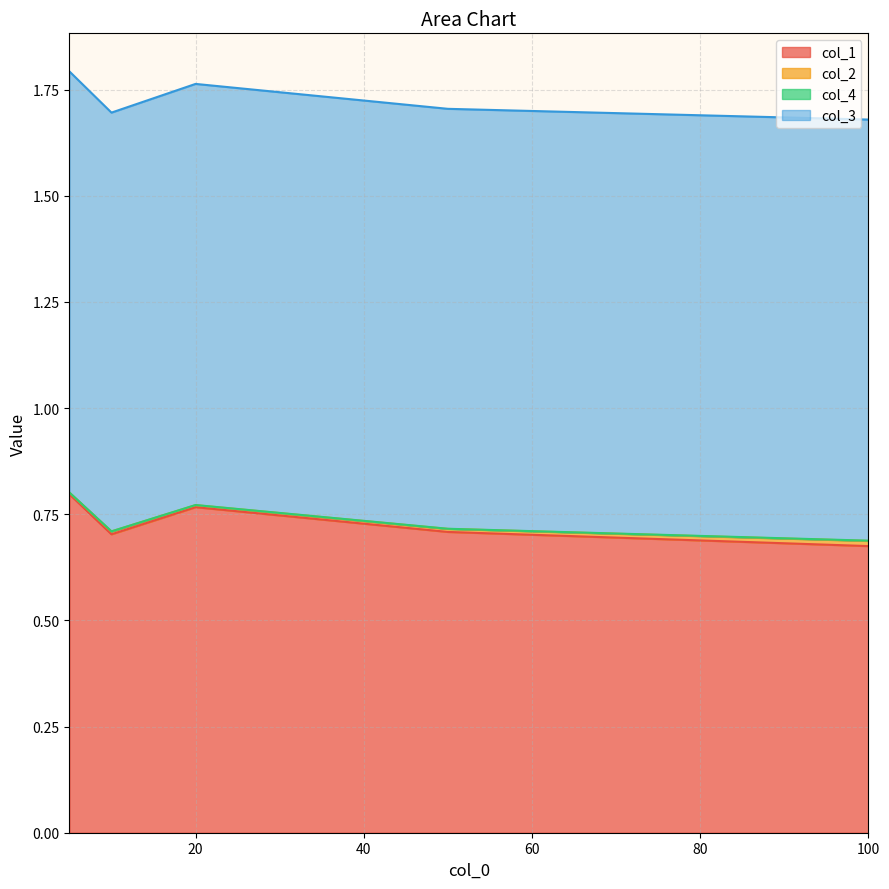

Read the col_3 value at 50.

1.0